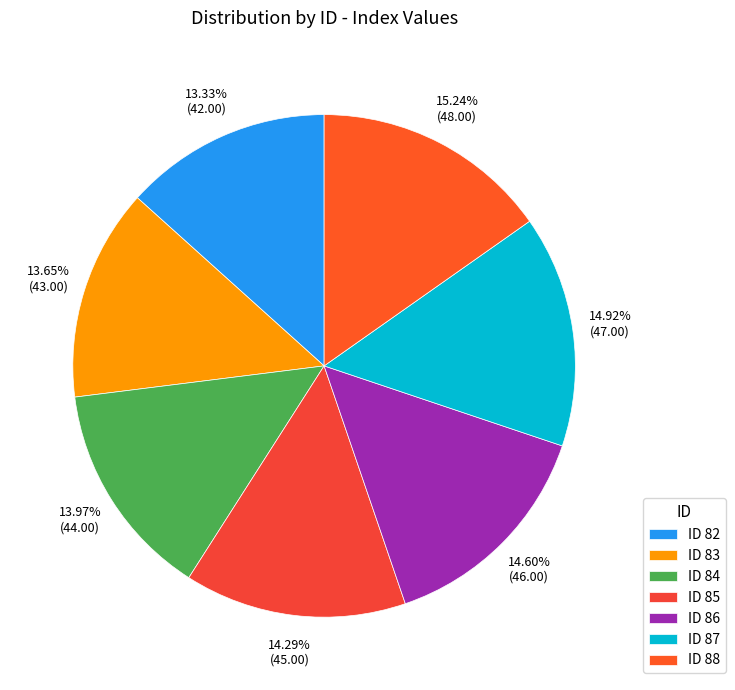

How many segments does this pie chart have?

7